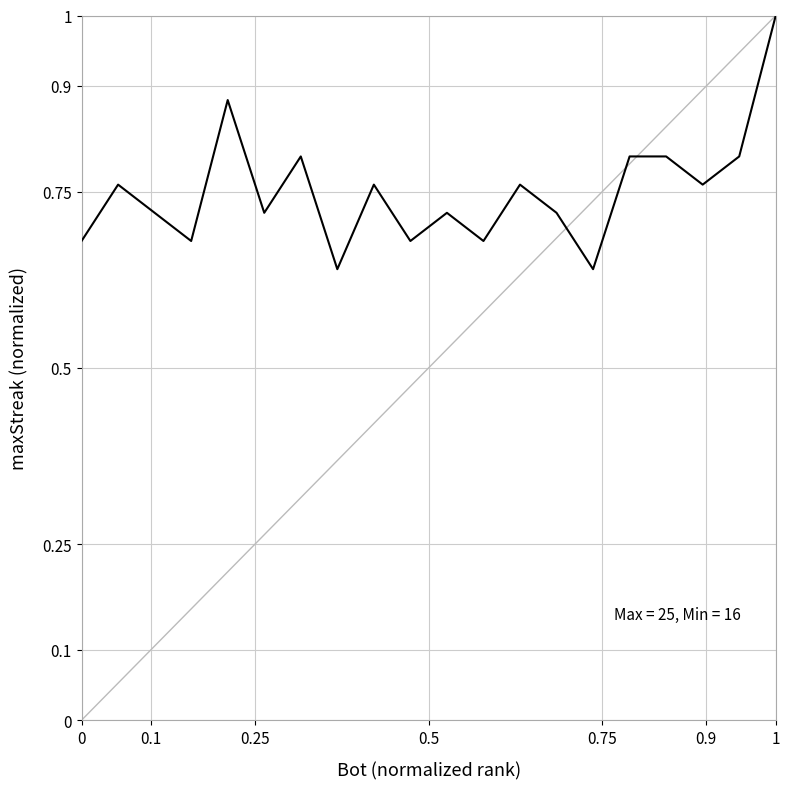

What is the difference between the second highest and minimum values?

0.2